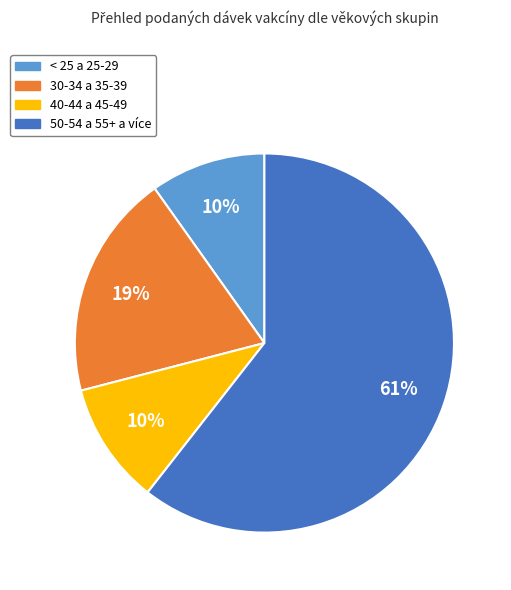

What is the largest slice in the pie chart?

50-54 a 55+ a více